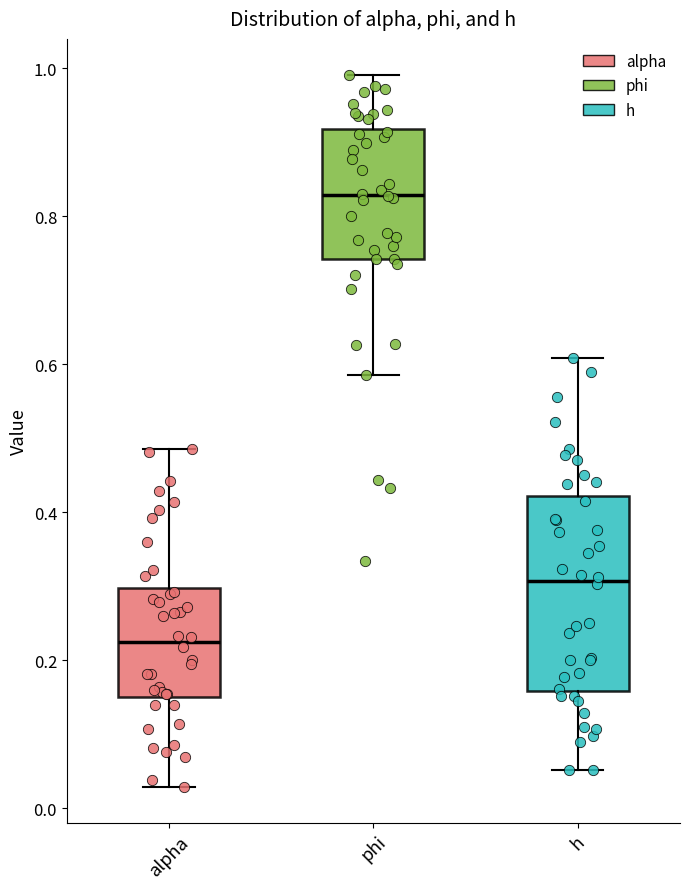

Reading left to right, read every box against the y-axis: the position of its median line, the range the box covers, and the ends of its whiskers. The values are not printed on the chart, so give them approximately, as read against the axis.

alpha: median 0.22, box 0.16 to 0.30, whiskers 0.02 to 0.48
phi: median 0.82, box 0.74 to 0.92, whiskers 0.58 to 1.00
h: median 0.30, box 0.16 to 0.42, whiskers 0.06 to 0.60